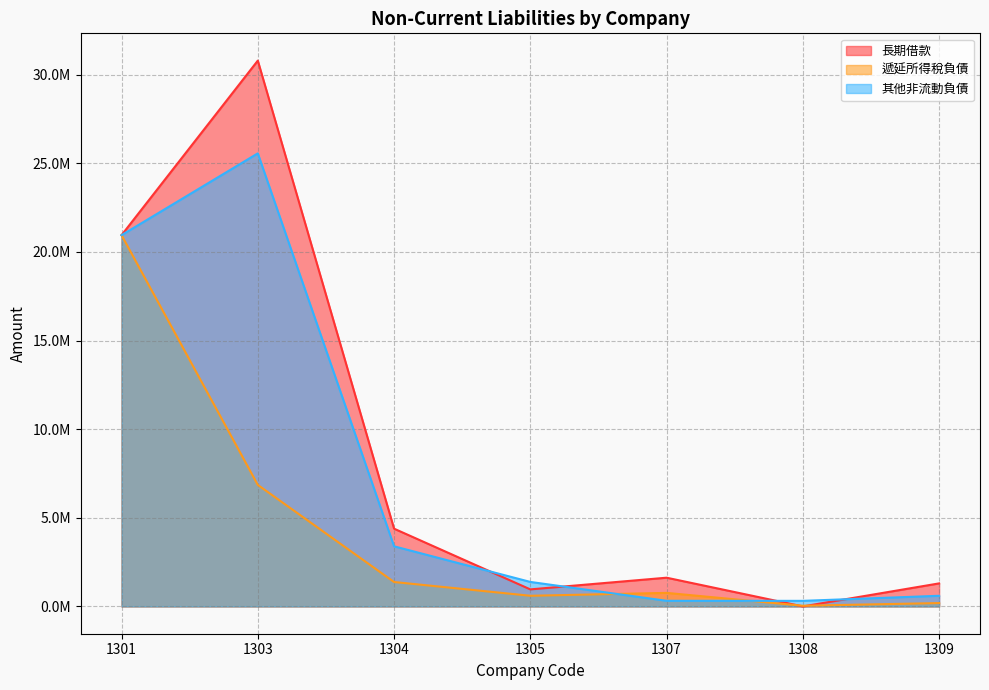

Which series has the largest total across all categories?

長期借款